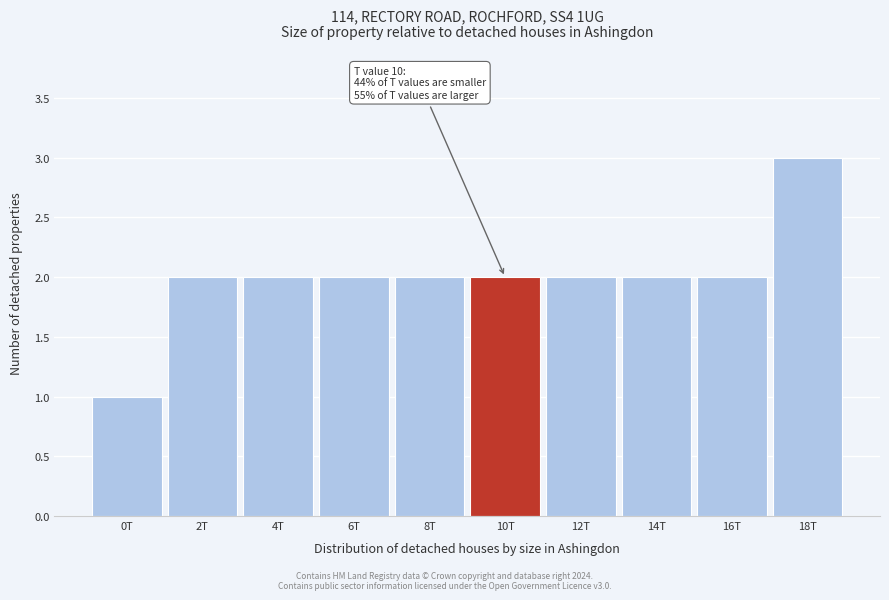

Reading right to left, what are all the values shown in this chart?

3	2	2	2	2	2	2	2	2	1